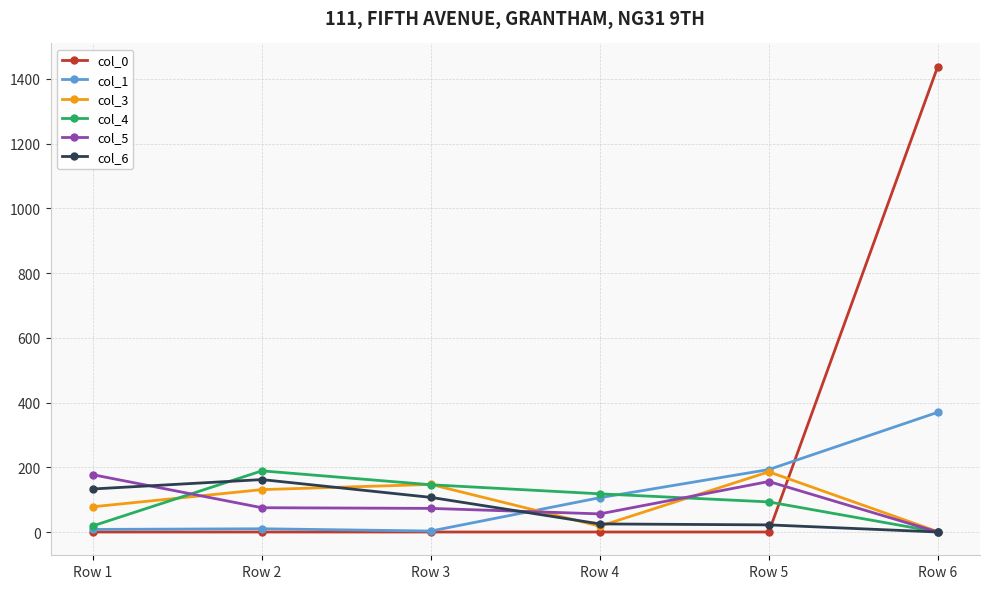

In col_3, how many points are lower than both neighbors (excluding endpoints)?

1